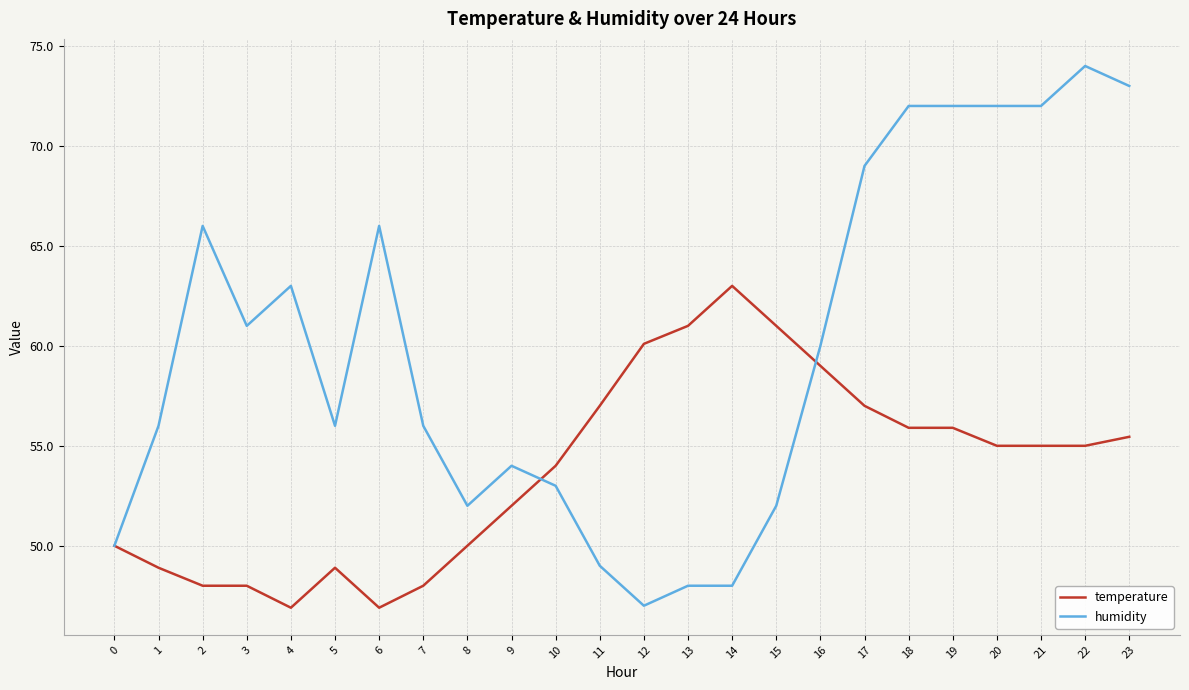

True or false: temperature has a value of 91.6 at 15.

False